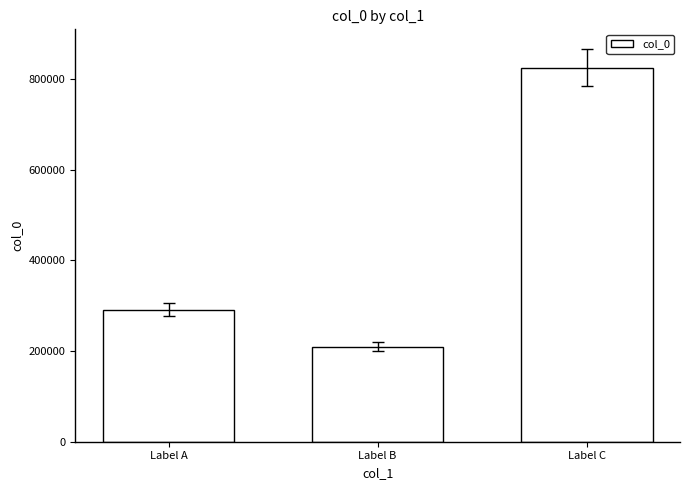

Count the number of categories in the chart.

3